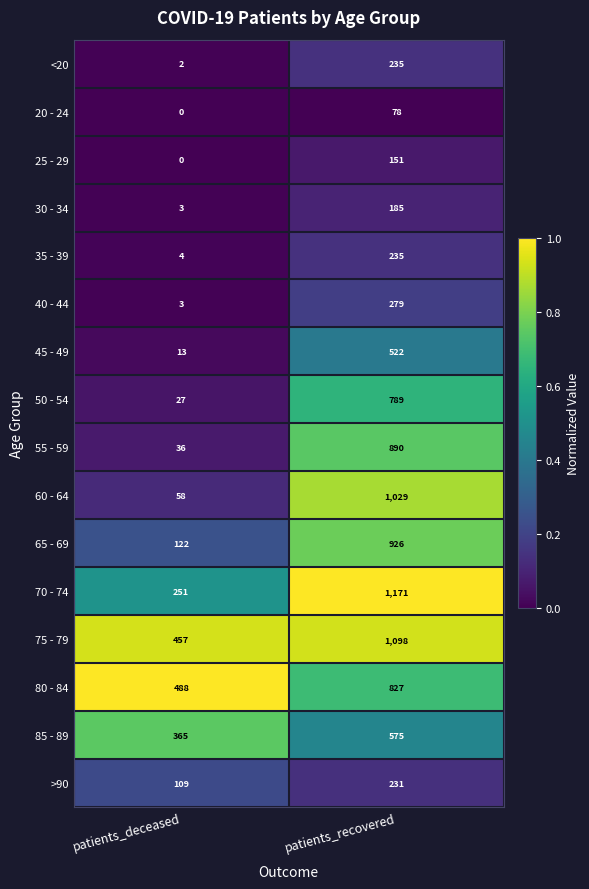

List the labels in order of 75 - 79 value, smallest first.

patients_deceased, patients_recovered